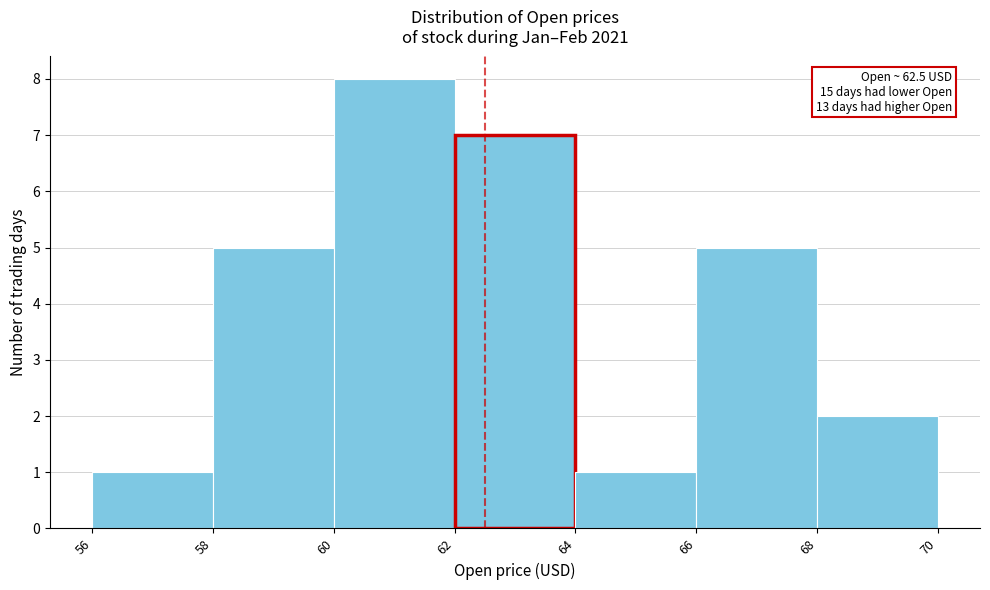

Over which range of the x-axis is the bar tallest?

60 to 62